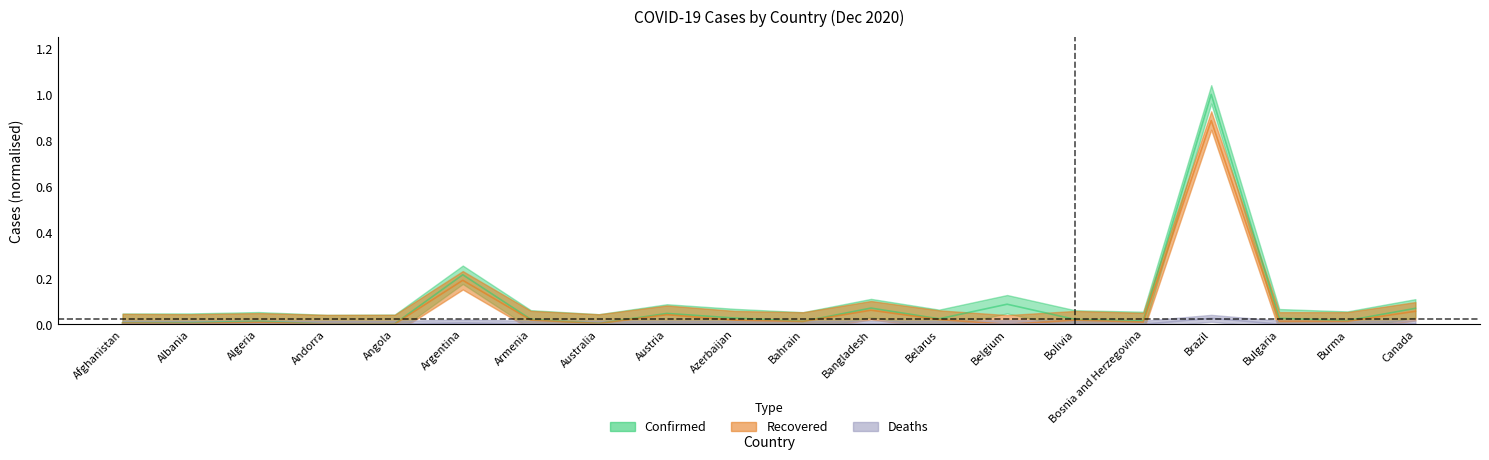

Which series has the largest total across all categories?

Confirmed